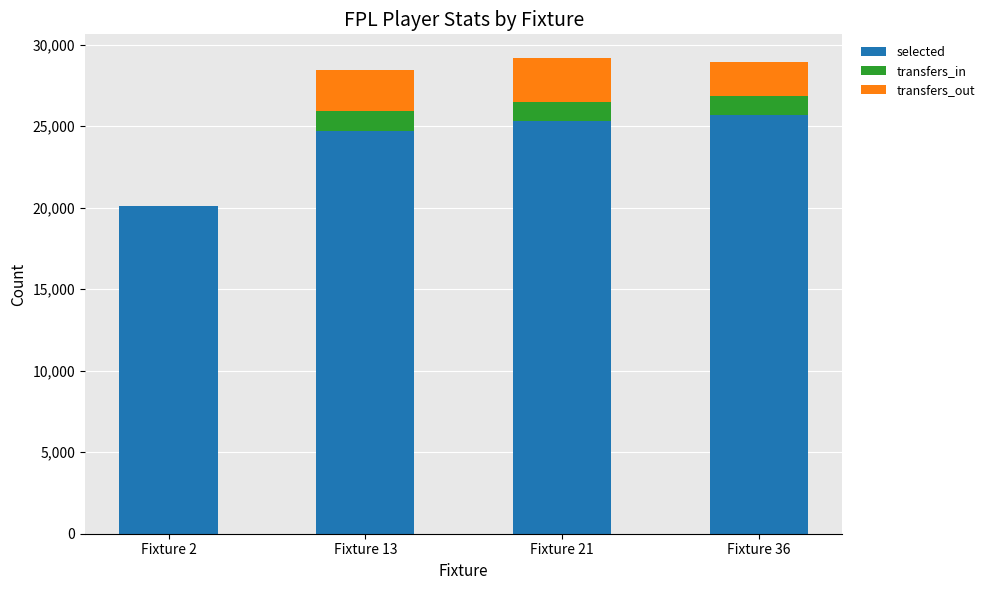

The value of selected at Fixture 2 is 32140. True or false?

False